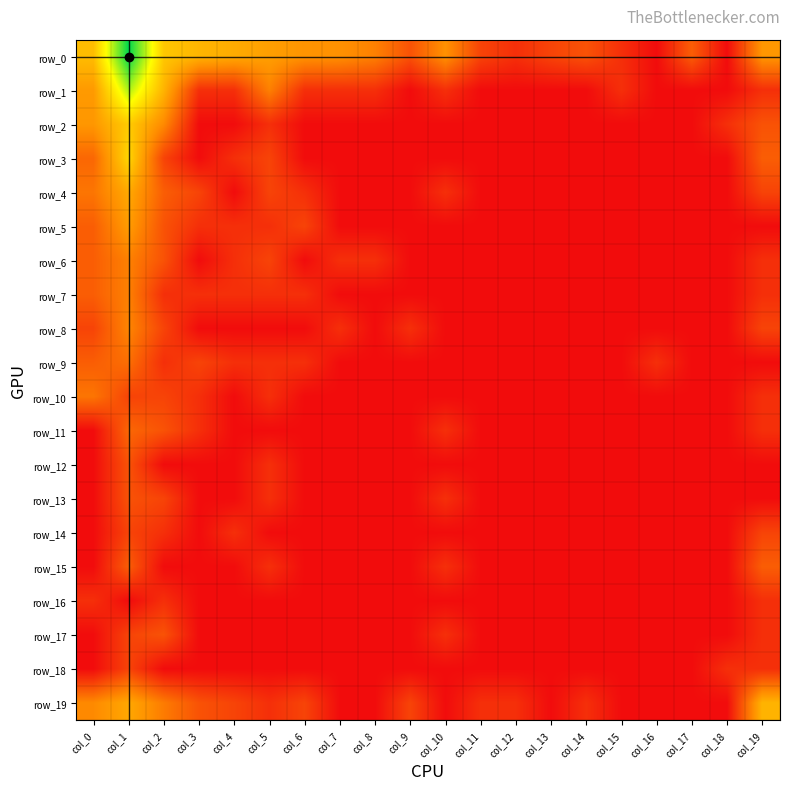

Count the number of data series in this chart.

20